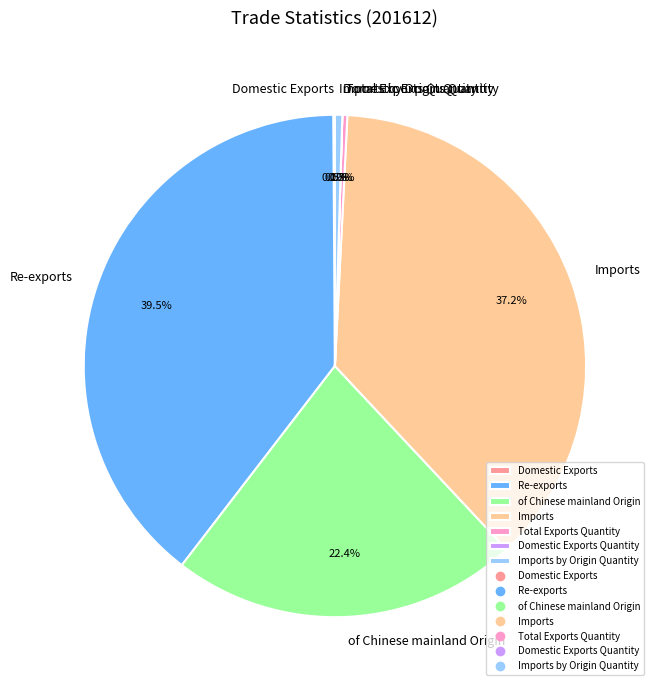

True or false: Re-exports accounts for 47% of the total.

False